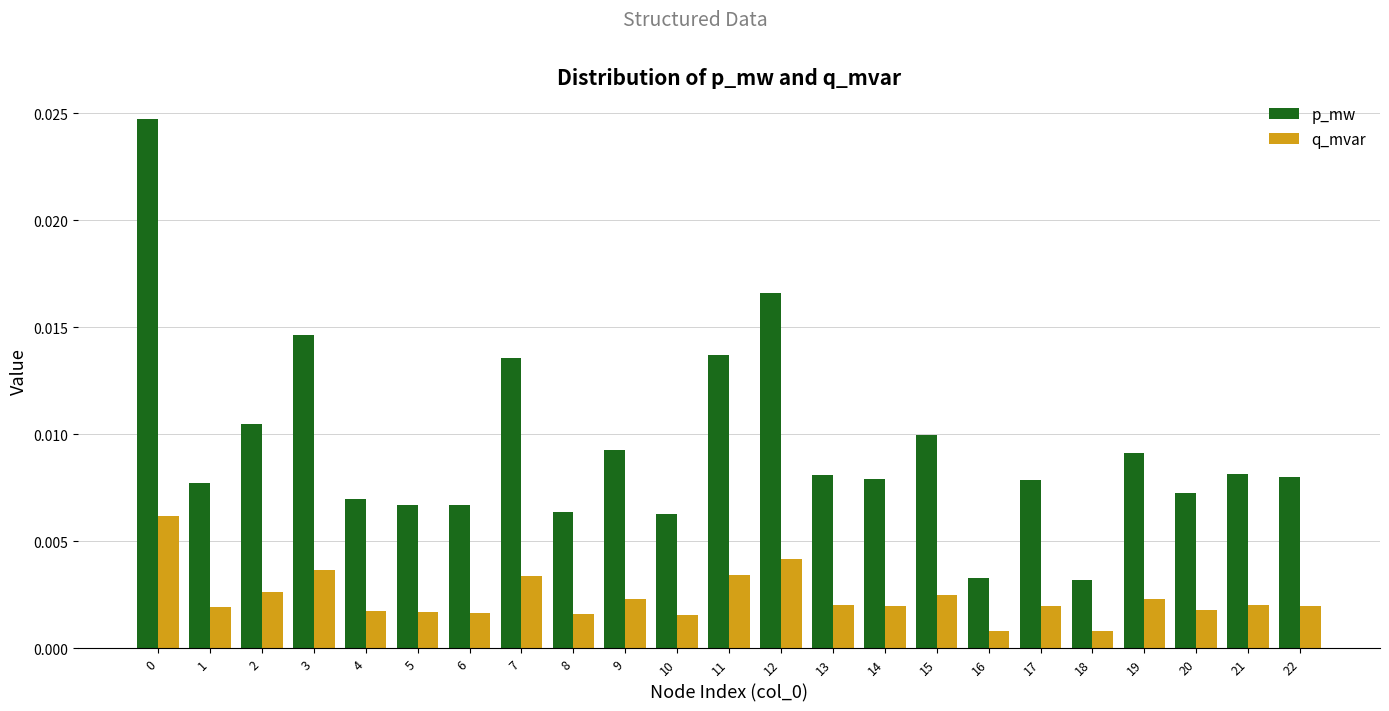

Which series has the widest spread of values?

p_mw